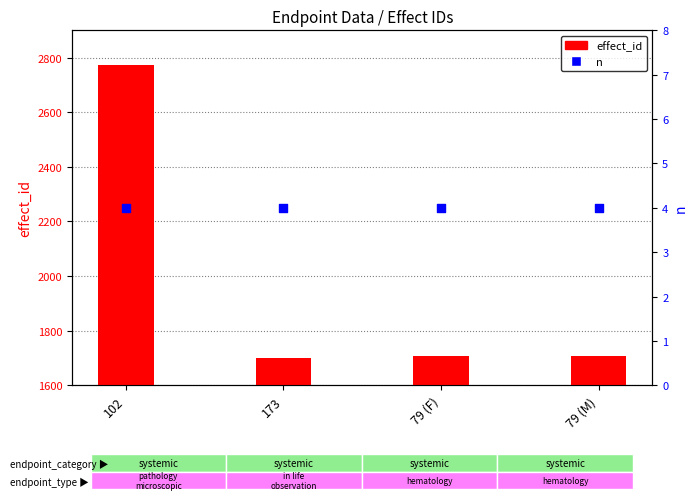

At which category is the sum across all series the highest?

102